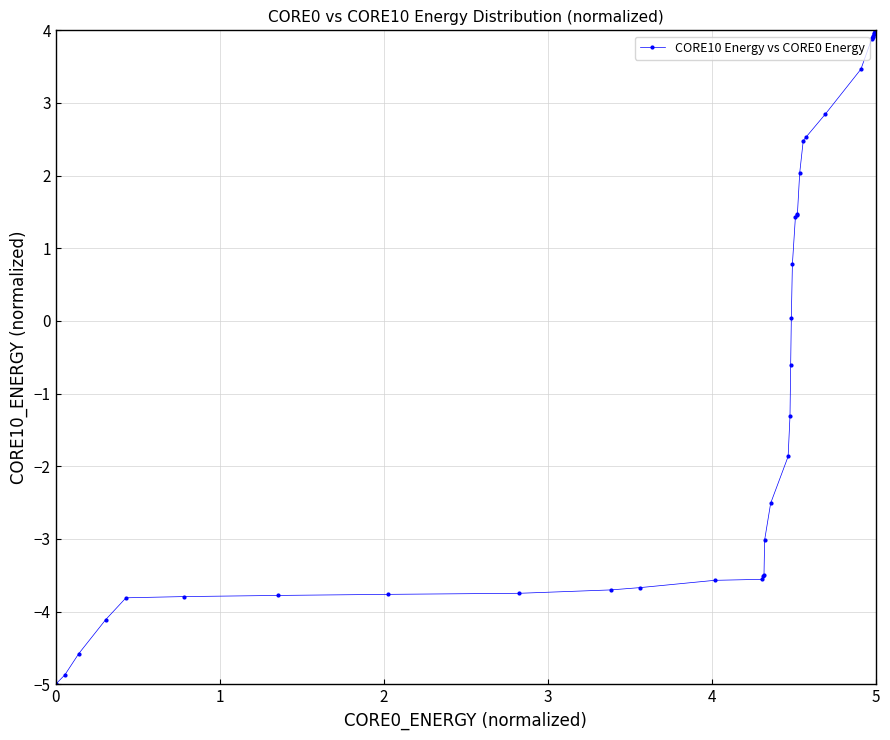

What is the value of the 27th point from the left?

2.0